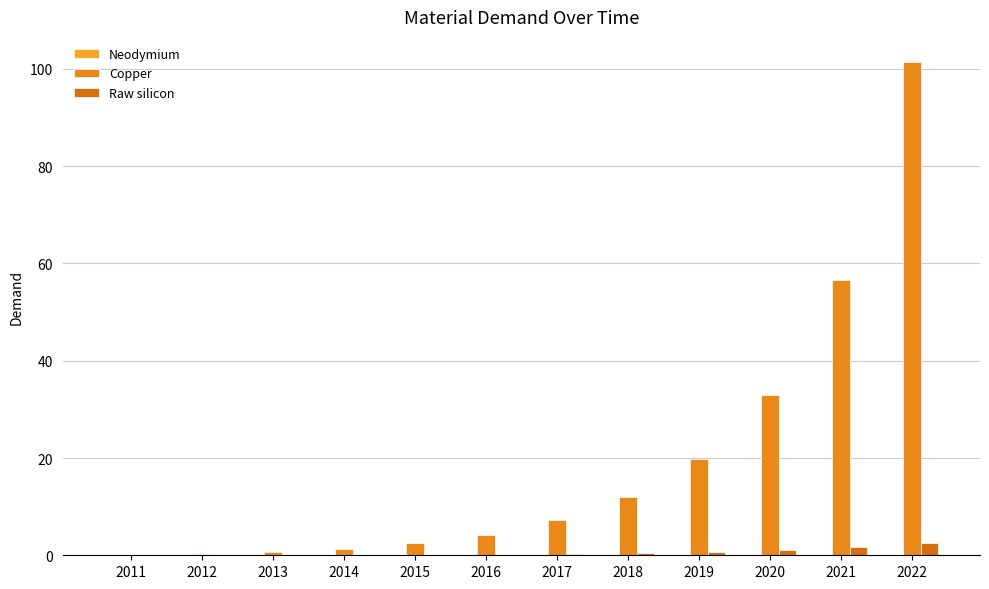

Reading left to right, extract all data points from this chart.

Neodymium: 0.0	0.0	0.0	0.0	0.0	0.0	0.0	0.0	0.0	0.0	0.0	0.0
Copper: 0.1	0.3	0.7	1.3	2.4	4.2	7.2	12.0	19.8	33.0	56.7	101.5
Raw silicon: 0.0	0.0	0.0	0.1	0.1	0.2	0.3	0.4	0.7	1.1	1.7	2.5